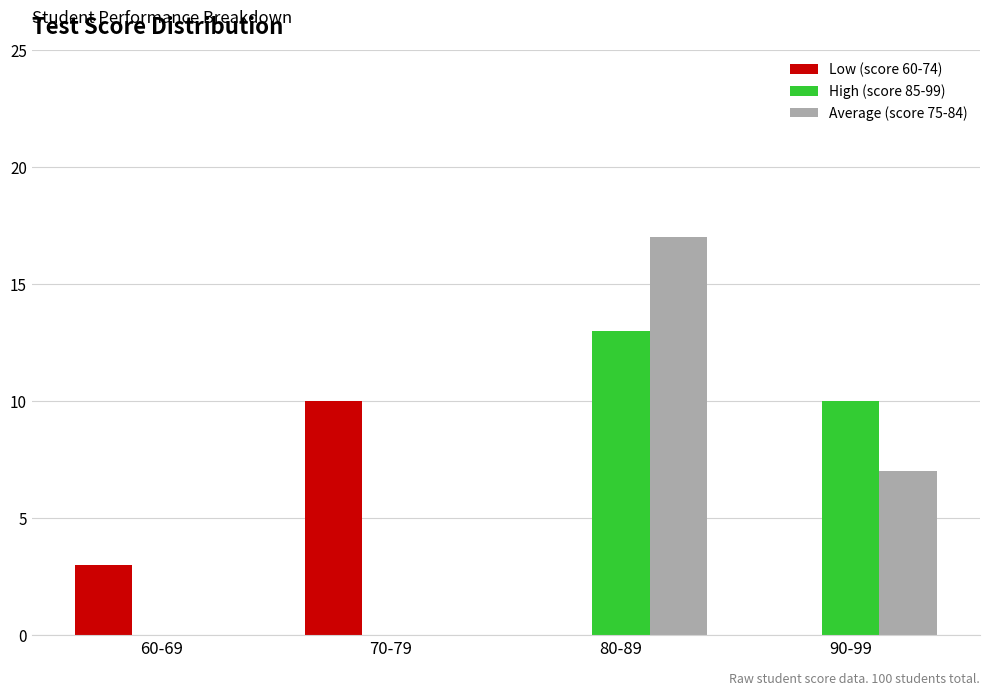

Between 60-69 and 80-89, which series saw the biggest shift?

Average (score 75-84)